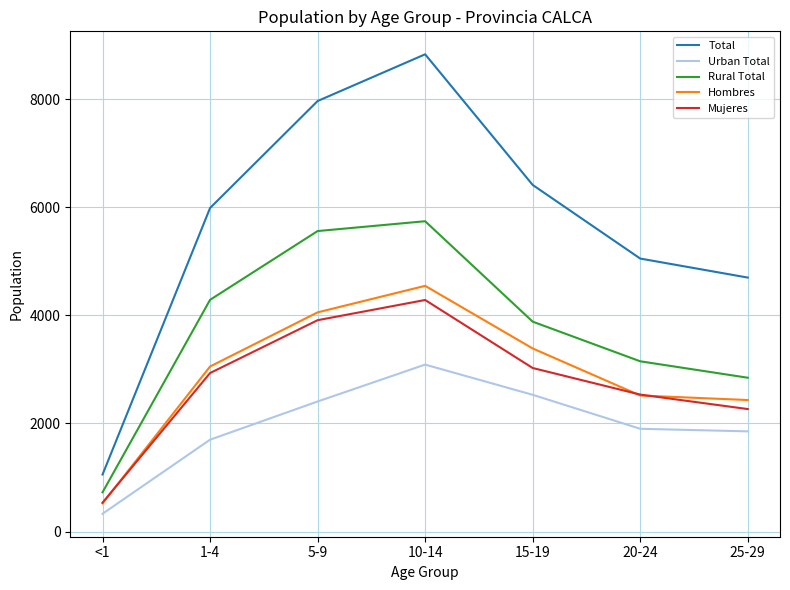

What is the minimum value for Urban Total?

329